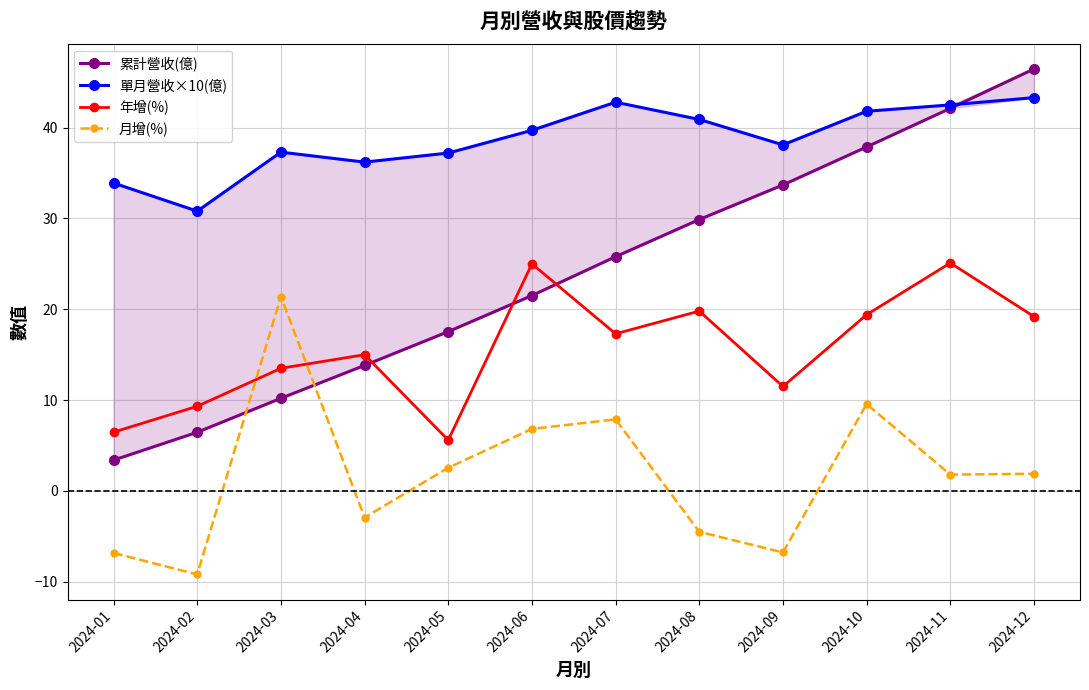

What is the sum of all 單月營收×10(億) values?

464.5